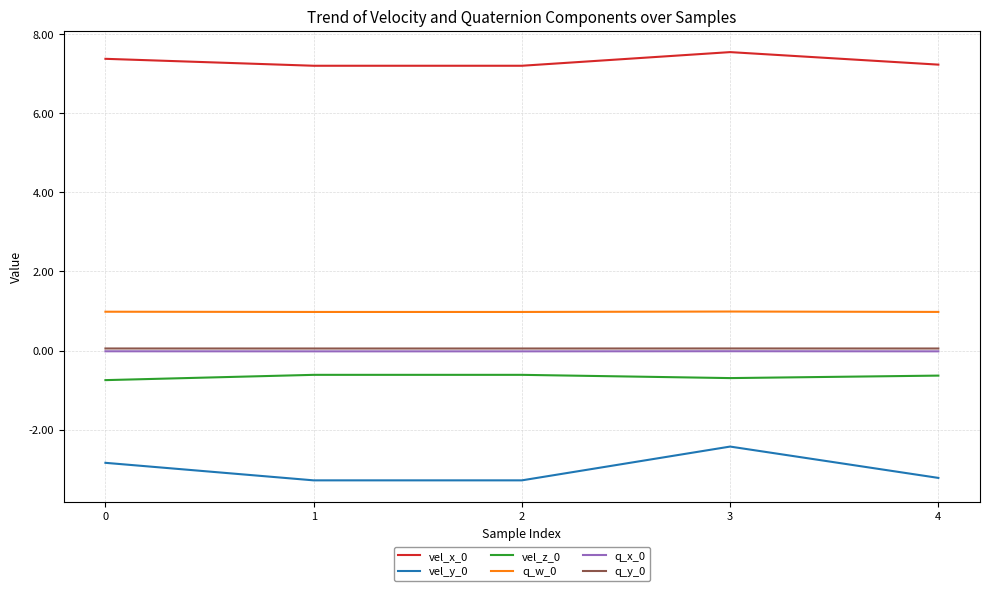

What is the spread (max minus min) of values at 3?

10.0